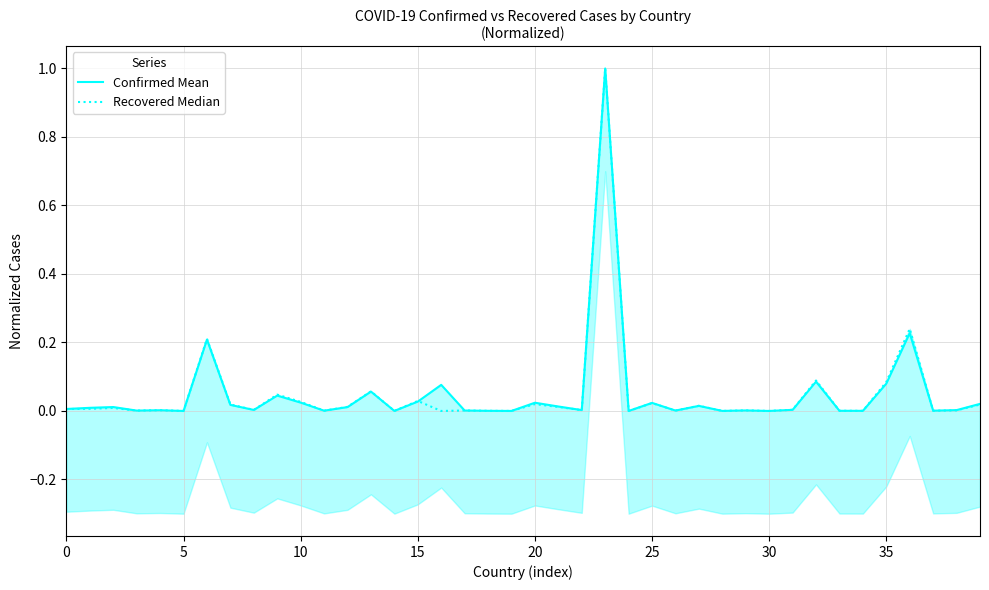

Reading left to right, extract all data points from this chart.

Confirmed Mean: 0.0	0.0	0.0	0.0	0.0	0.0	0.2	0.0	0.0	0.0	0.0	0.0	0.0	0.1	0.0	0.0	0.1	0.0	0.0	0.0	0.0	0.0	0.0	1.0	0.0	0.0	0.0	0.0	0.0	0.0	0.0	0.0	0.1	0.0	0.0	0.1	0.2	0.0	0.0	0.0
Recovered Median: 0.0	0.0	0.0	0.0	0.0	0.0	0.2	0.0	0.0	0.0	0.0	0.0	0.0	0.1	0.0	0.0	0.0	0.0	0.0	0.0	0.0	0.0	0.0	1.0	0.0	0.0	0.0	0.0	0.0	0.0	0.0	0.0	0.1	0.0	0.0	0.1	0.2	0.0	0.0	0.0